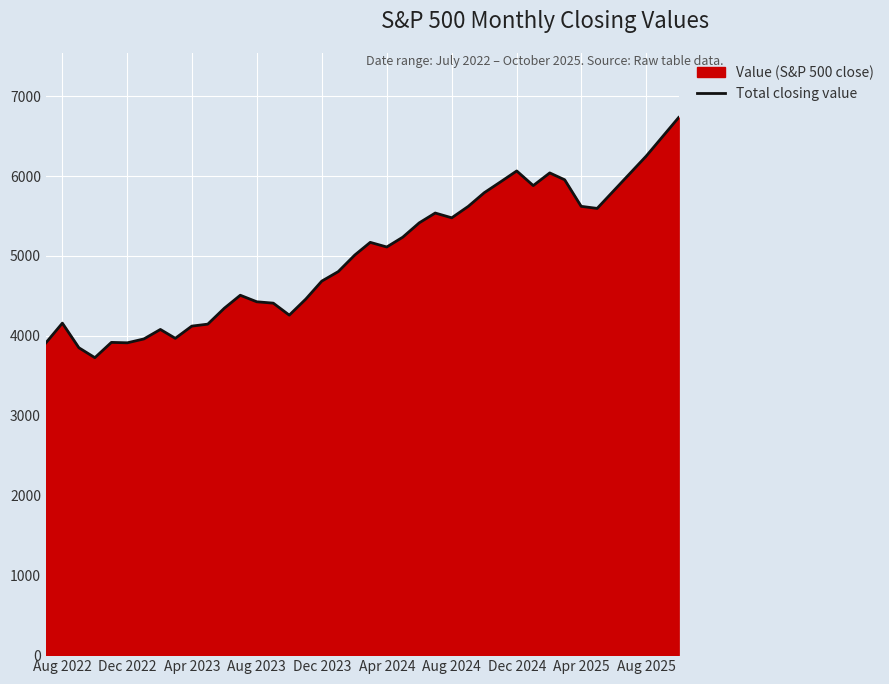

What is the difference between the maximum and minimum values?

3008.4